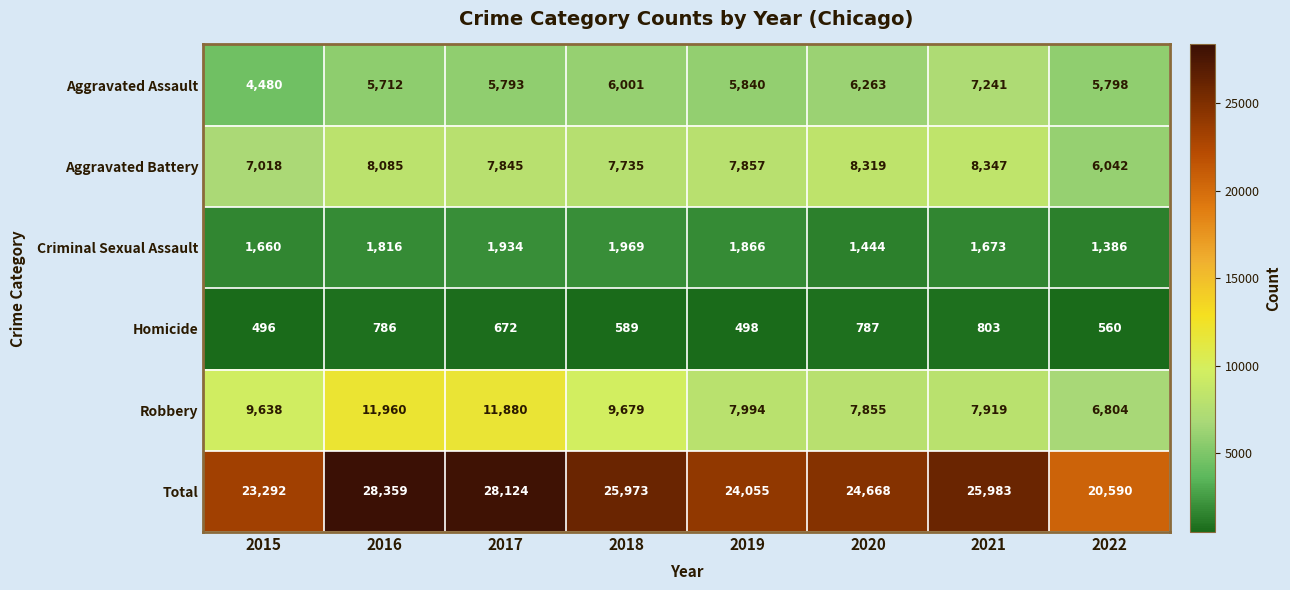

What is the difference between the maximum and minimum values in the Total series?

7769